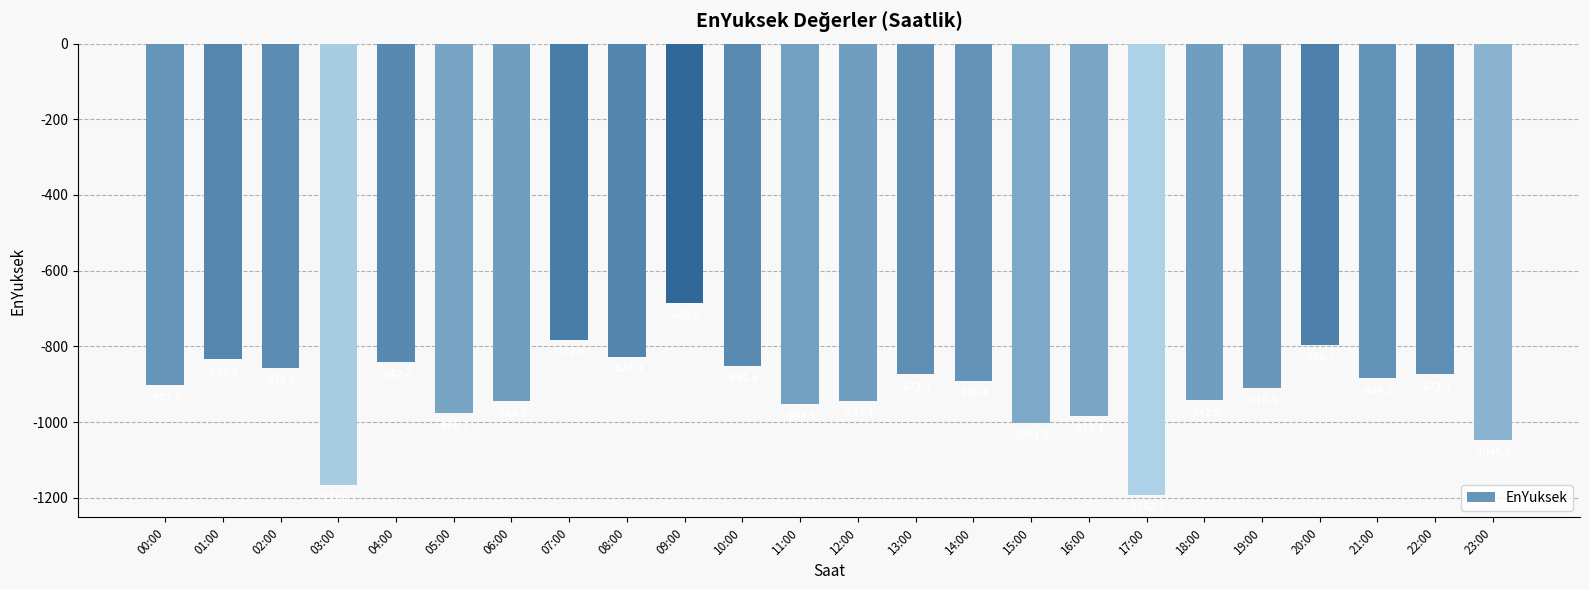

What is the change in value from 05:00 to 12:00?

+33.6